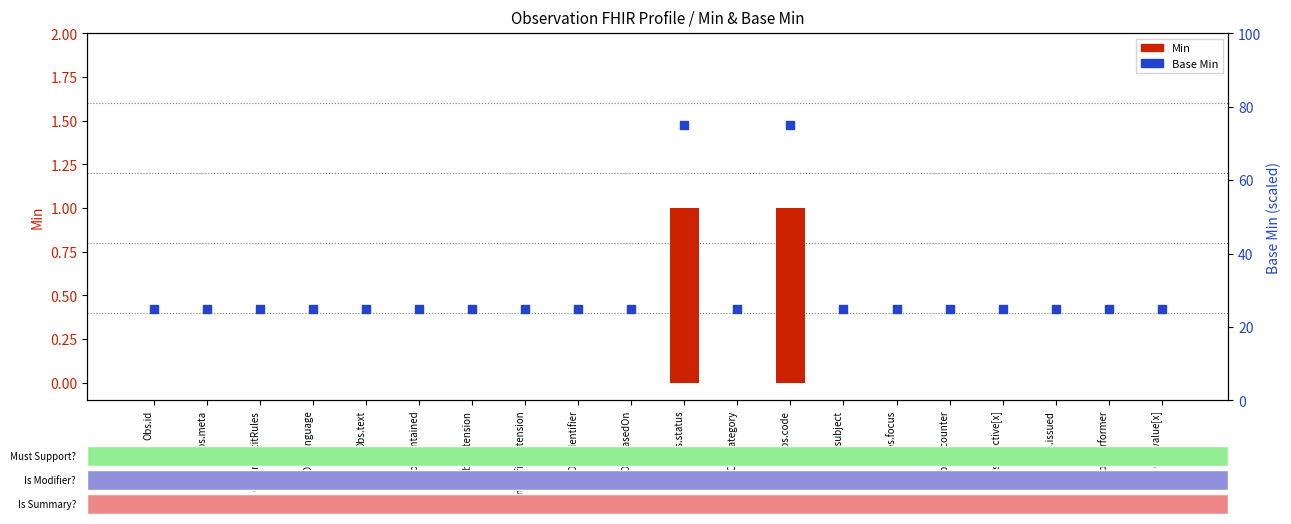

Which series reaches the maximum Y coordinate?

Base Min